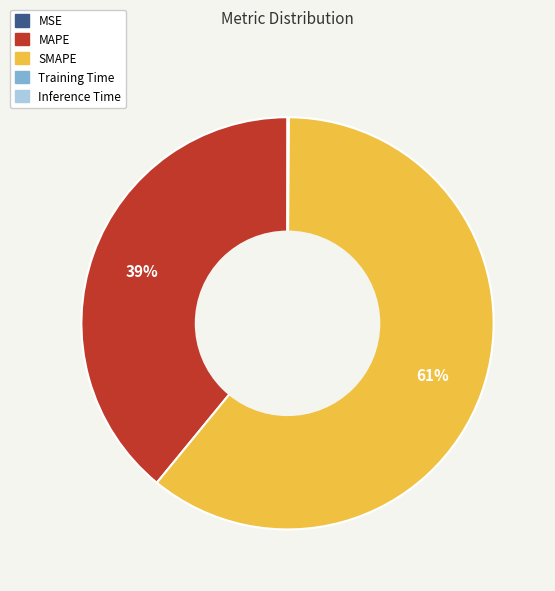

To the nearest percent, what is the difference between the SMAPE and MAPE slice percentages?

22%